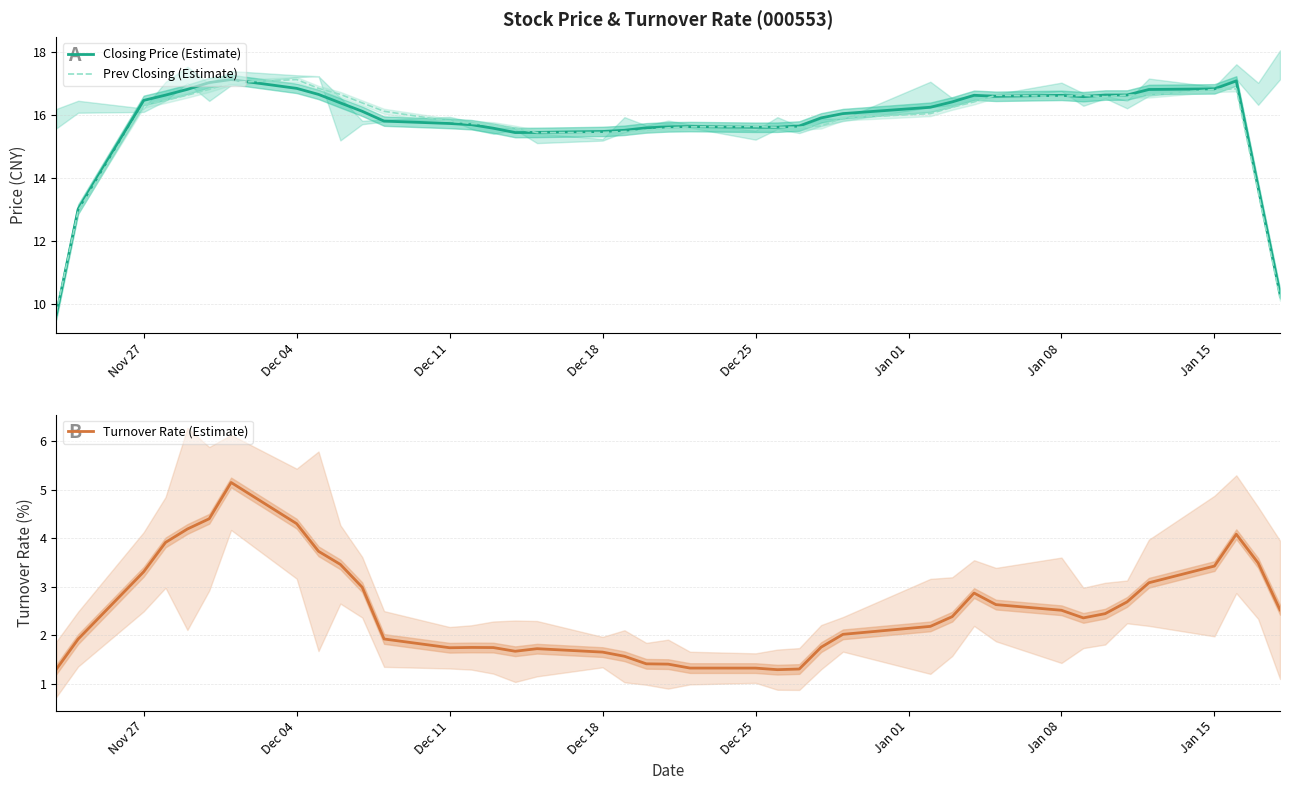

How many data points in Closing Price (Estimate) are above 16?

21